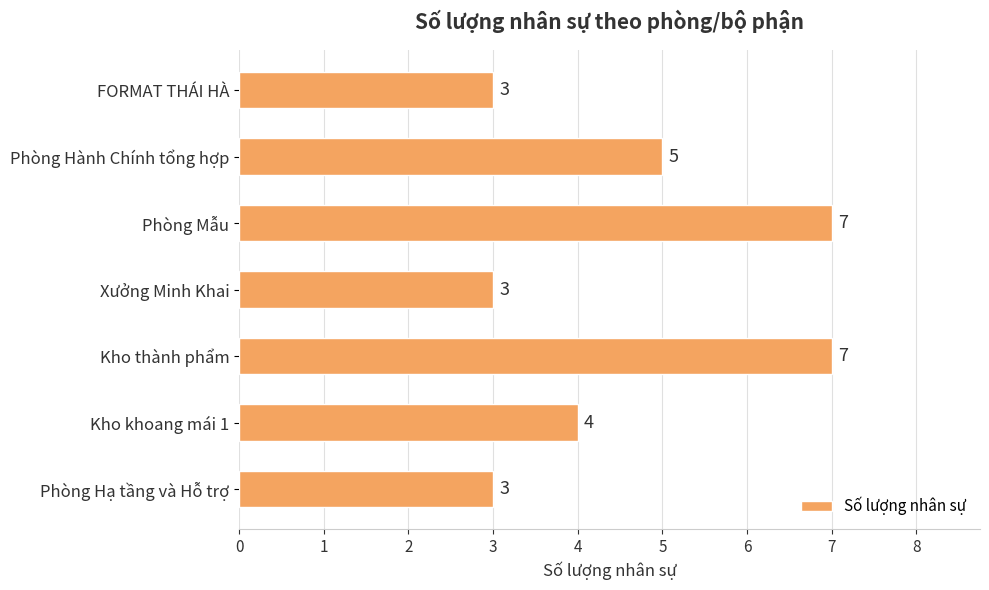

What is the smallest value displayed?

3